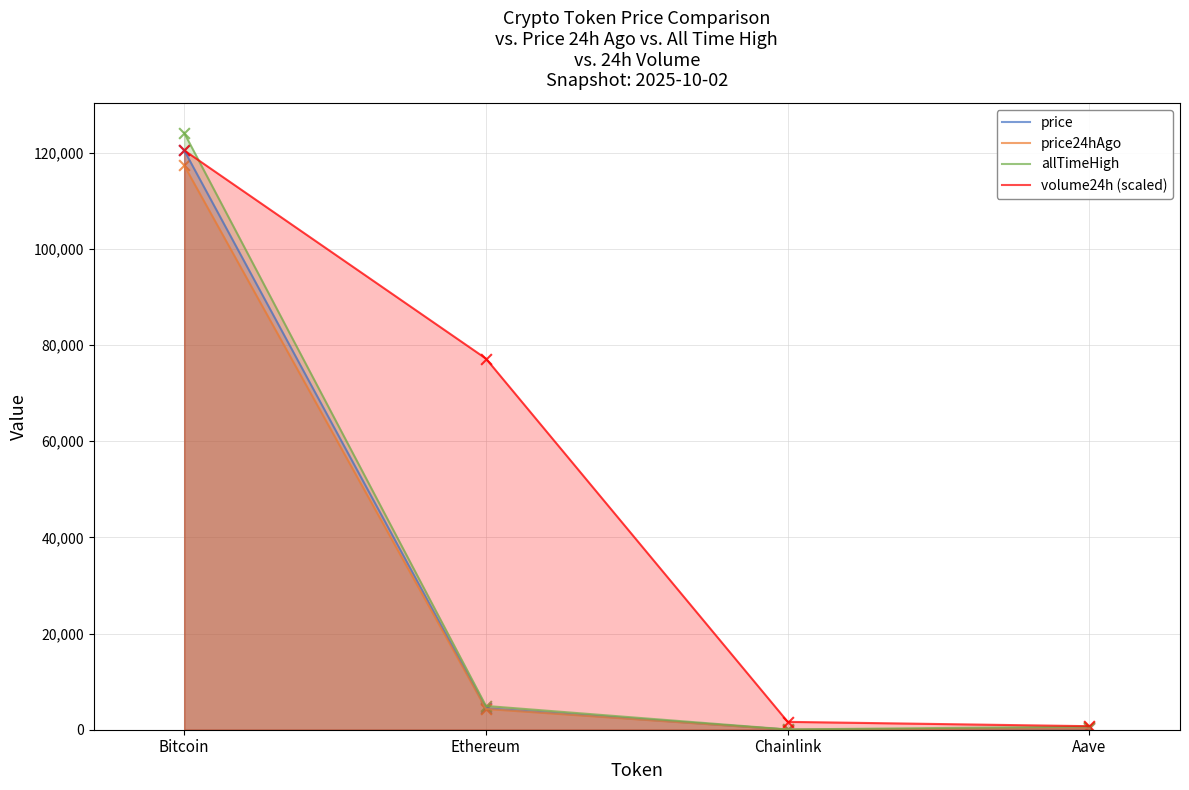

At which category is the sum across all series the highest?

Bitcoin